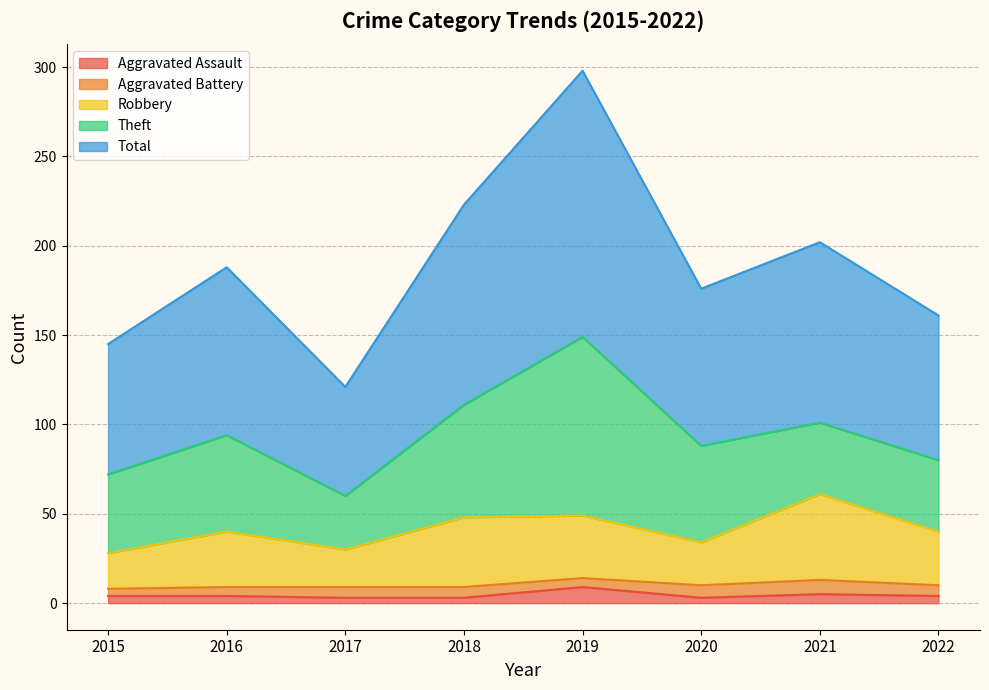

What is the difference between the maximum and minimum values in the Aggravated Assault series?

6